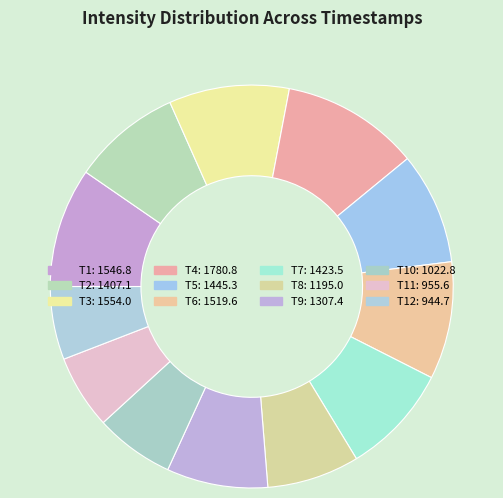

How many slices are in this pie chart?

12